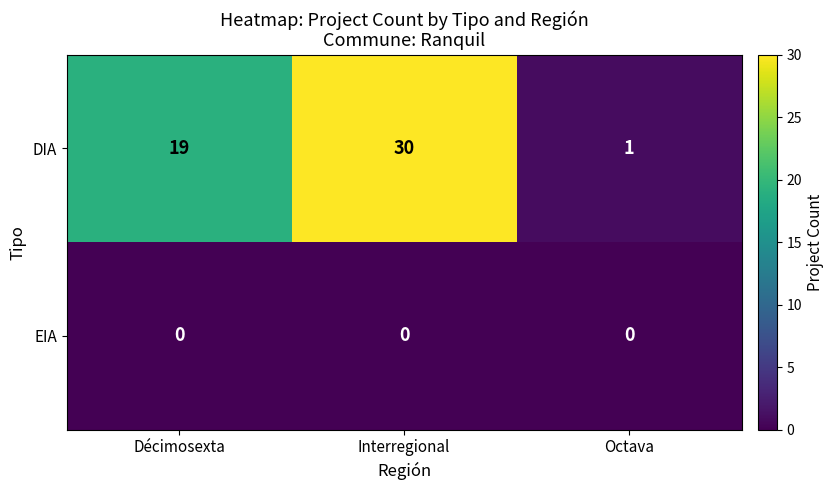

Reading left to right, extract all data points from this chart.

DIA: Décimosexta=19	Interregional=30	Octava=1
EIA: Décimosexta=0	Interregional=0	Octava=0